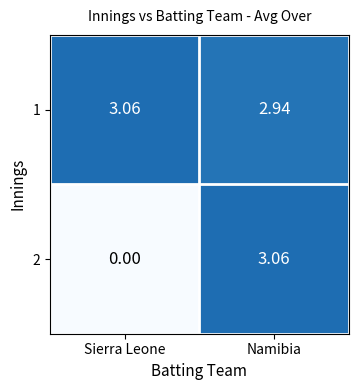

At which label is 2 closest to 1?

Sierra Leone